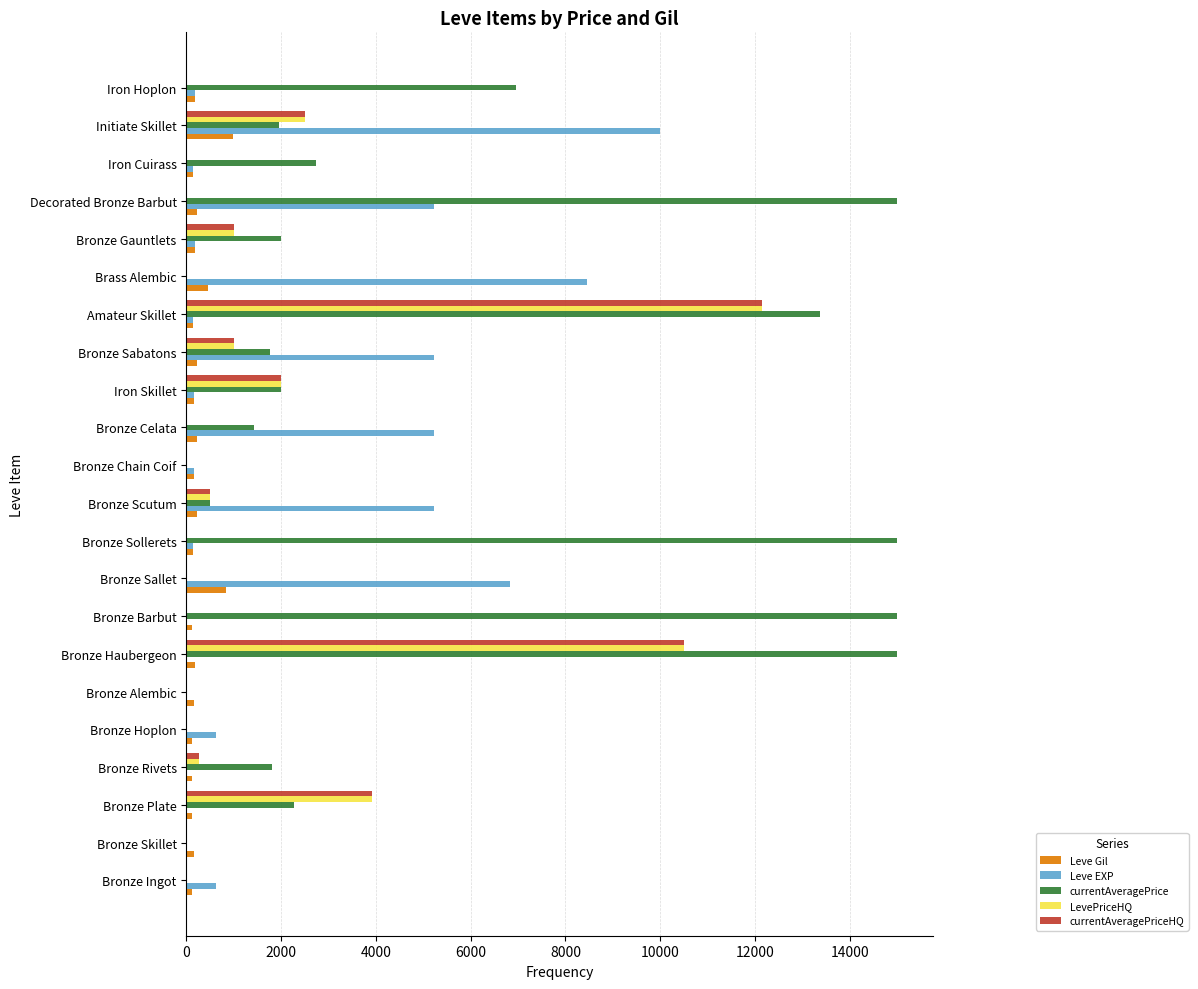

The value of LevePriceHQ at Bronze Ingot is 0. True or false?

True